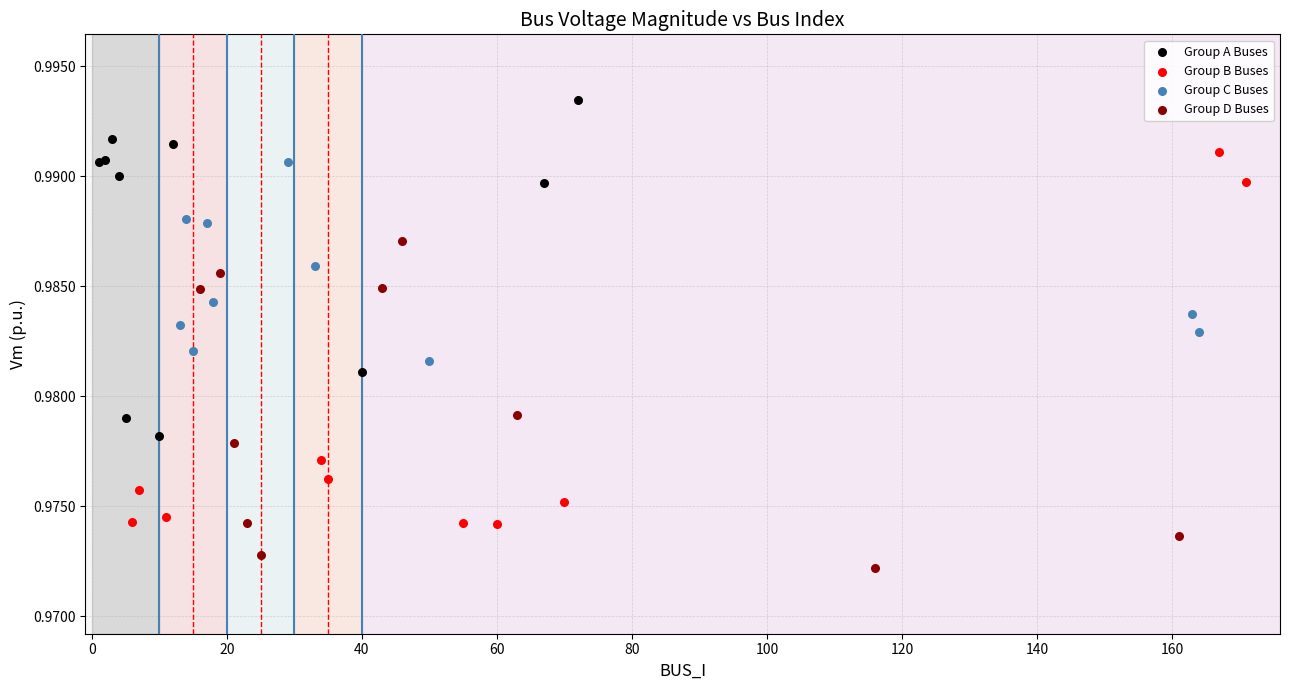

Which series contains the lowest Y value?

Group D Buses